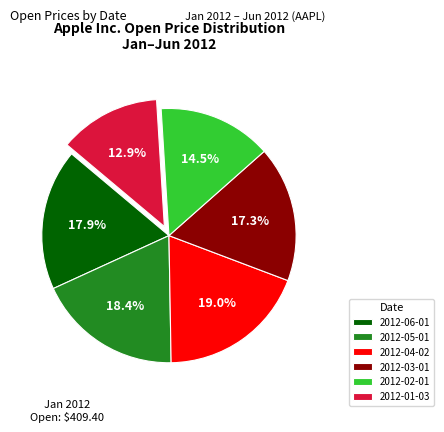

Approximately how many times larger is the value at 2012-06-01 compared to 2012-04-02?

0.9